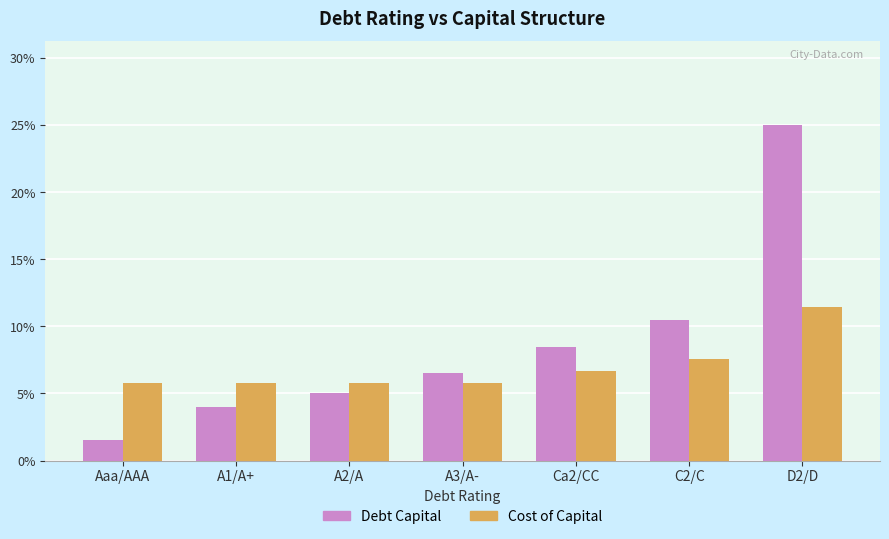

What are all the series names shown in the legend?

Debt Capital, Cost of Capital